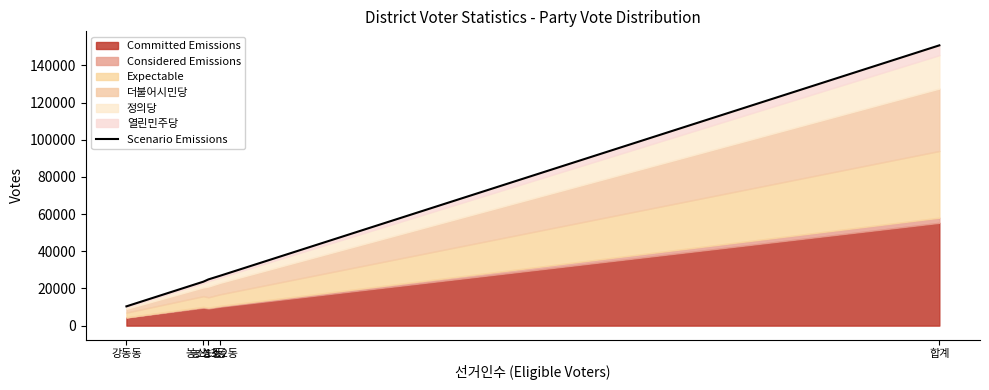

List the labels in order of value, smallest first.

강동동, 농소1동, 농소3동, 농소2동, 합계